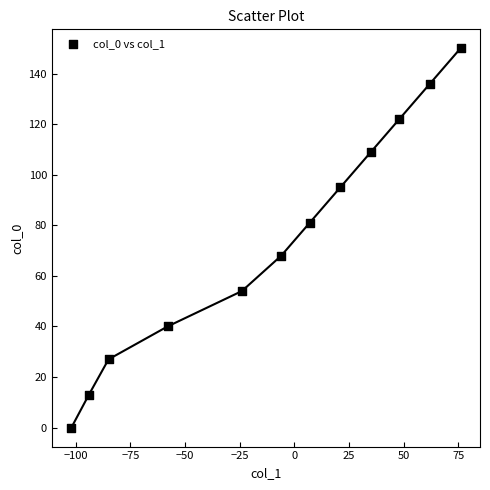

What is the range of X values (max minus min)?

178